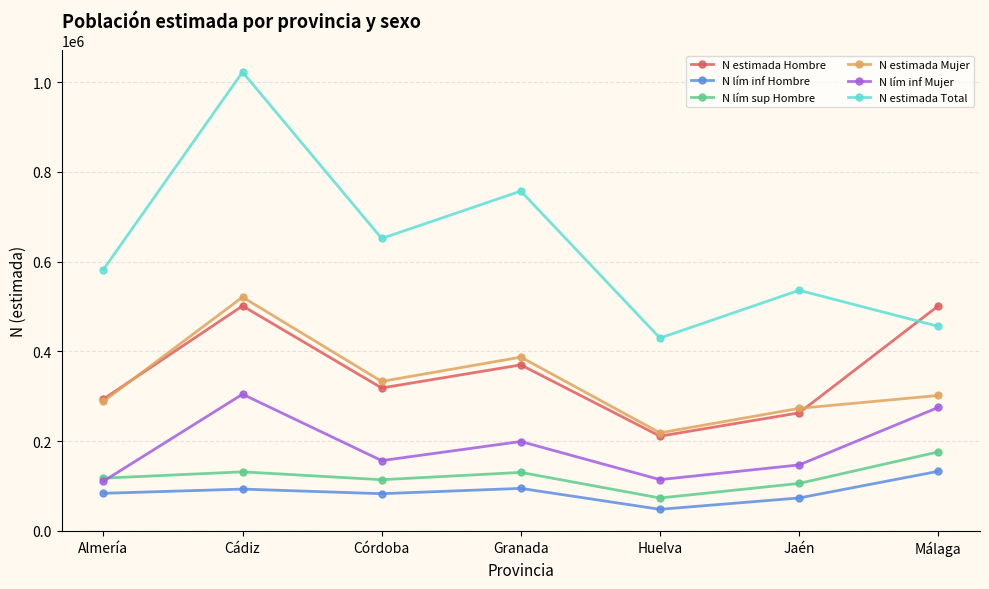

Which series changed the most between Cádiz and Huelva?

N estimada Total